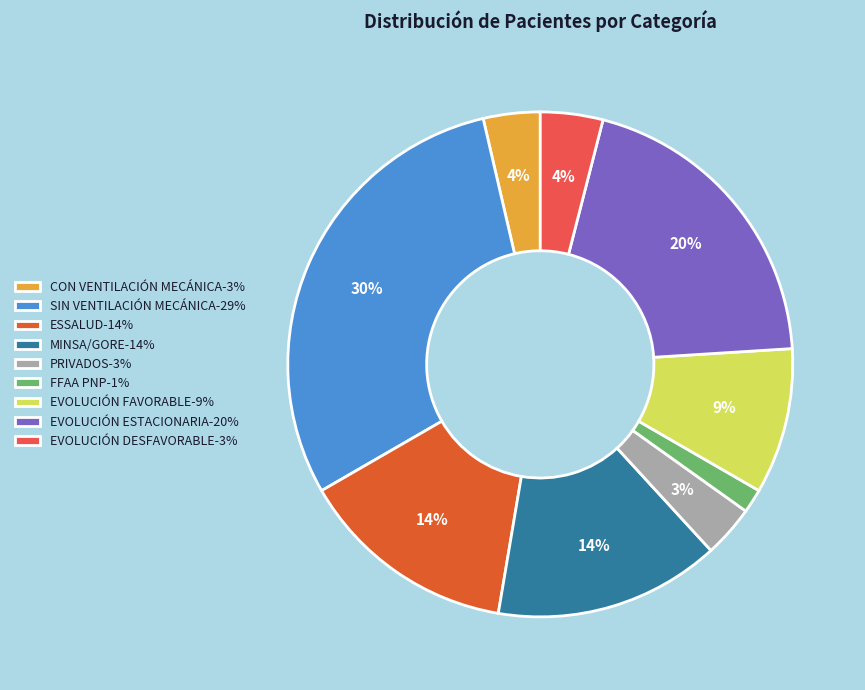

To the nearest percent, what is the average slice percentage?

11%